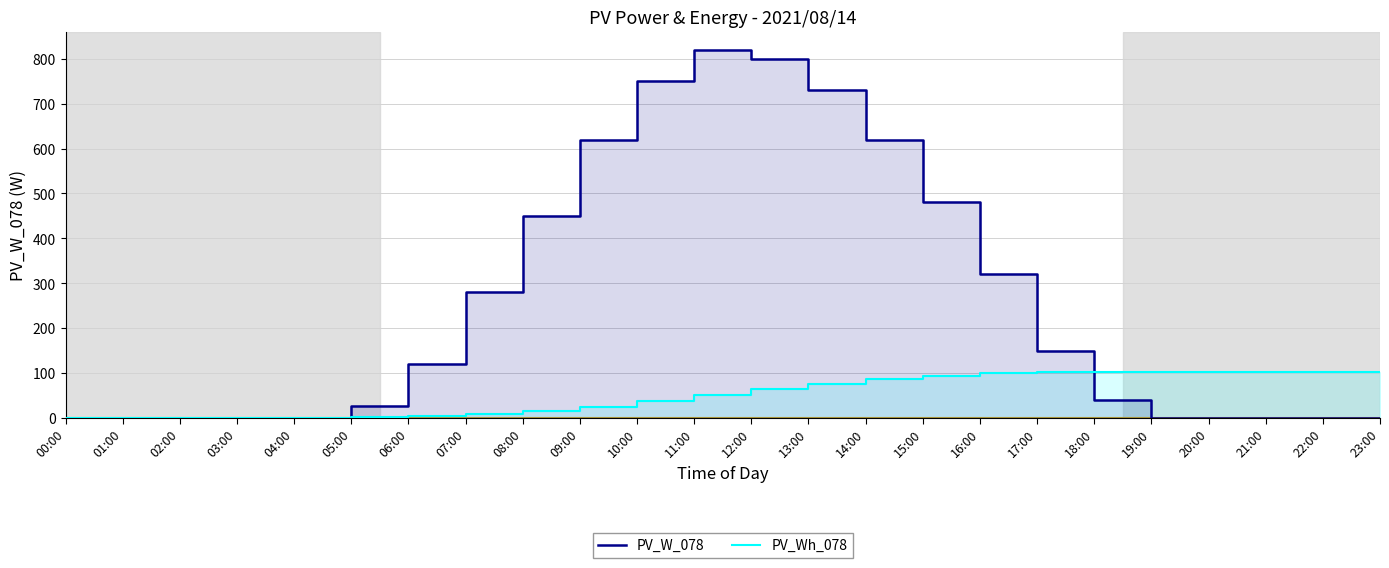

Is the value of PV_Wh_078 at 14:00 greater than the value of PV_W_078 at 20:00?

Yes